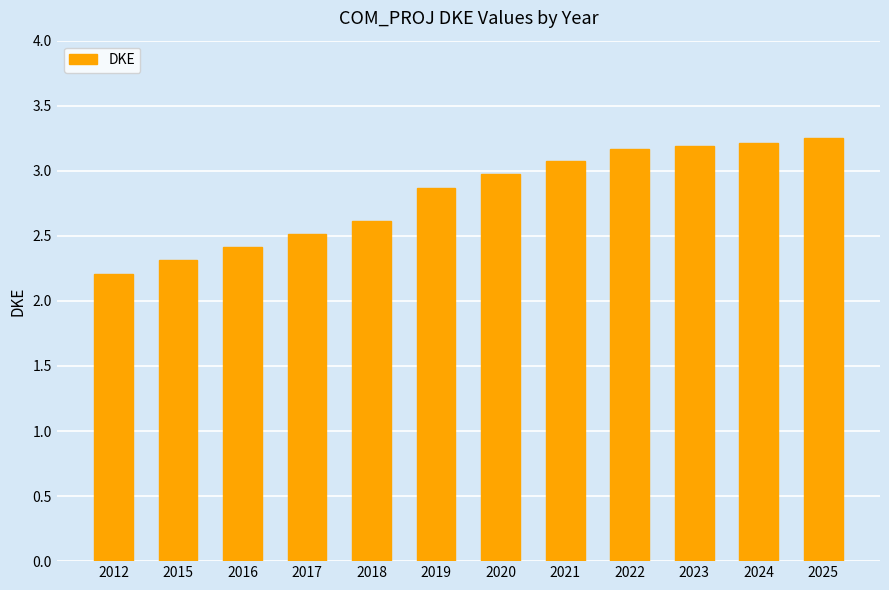

What is the change in value from 2016 to 2017?

+0.1